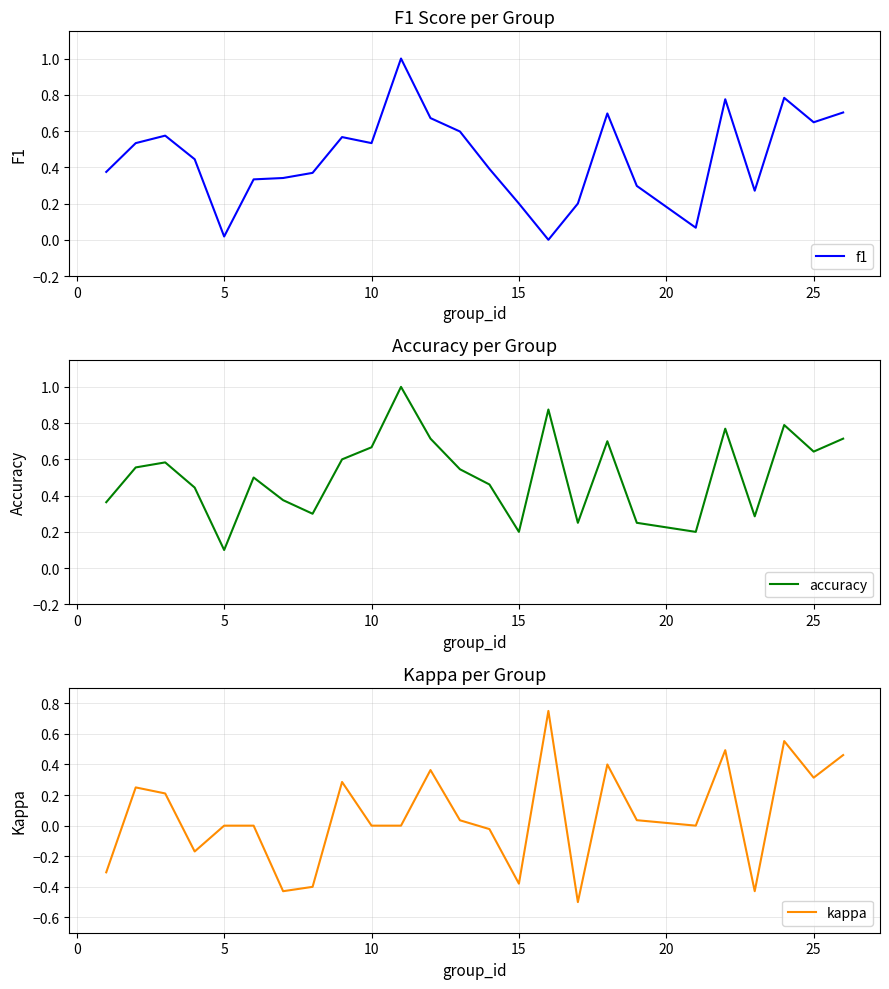

Which series has the largest range (max minus min)?

kappa